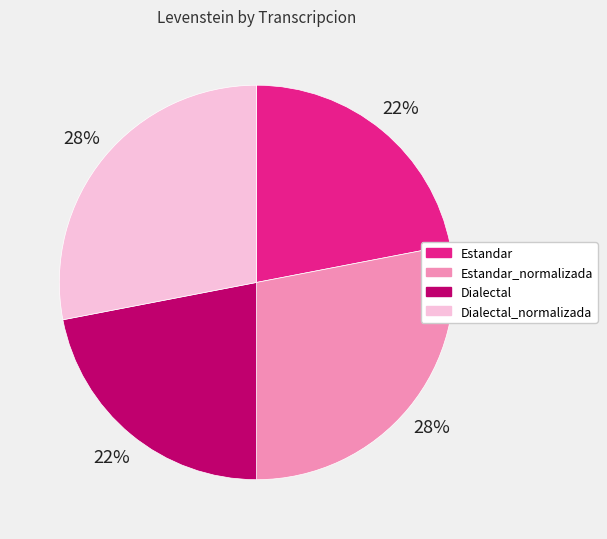

To the nearest percent, what is the difference between the largest and smallest slice percentages?

6%